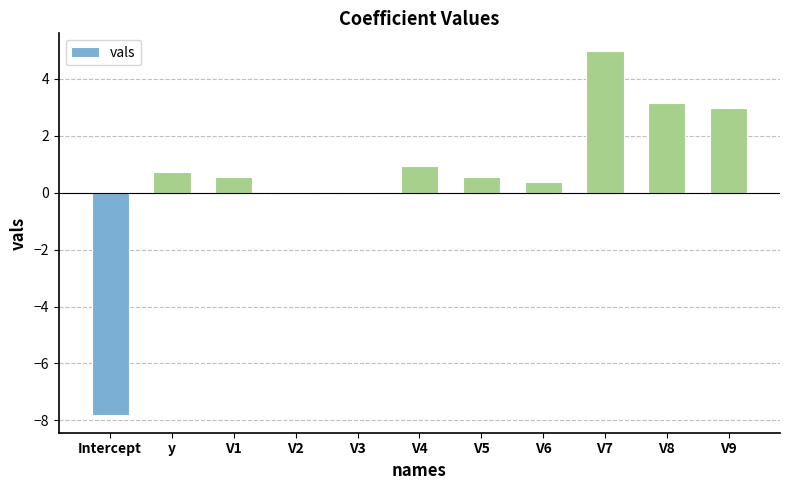

Which category has the highest value across all series?

V7